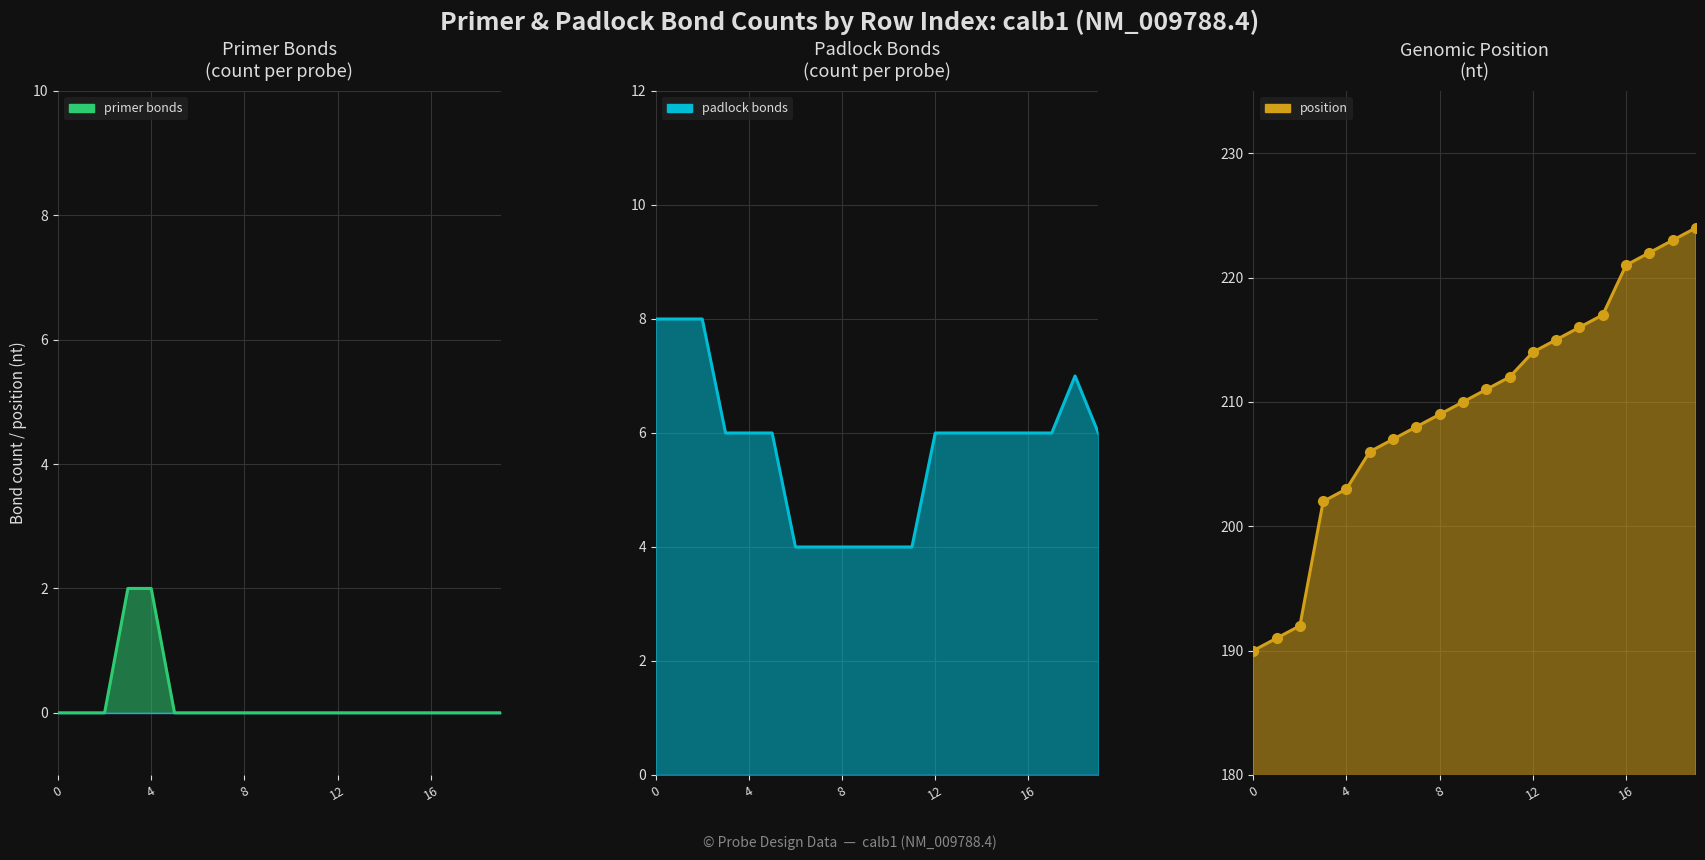

The primer bonds line series shows 0 at 6. True or false?

True